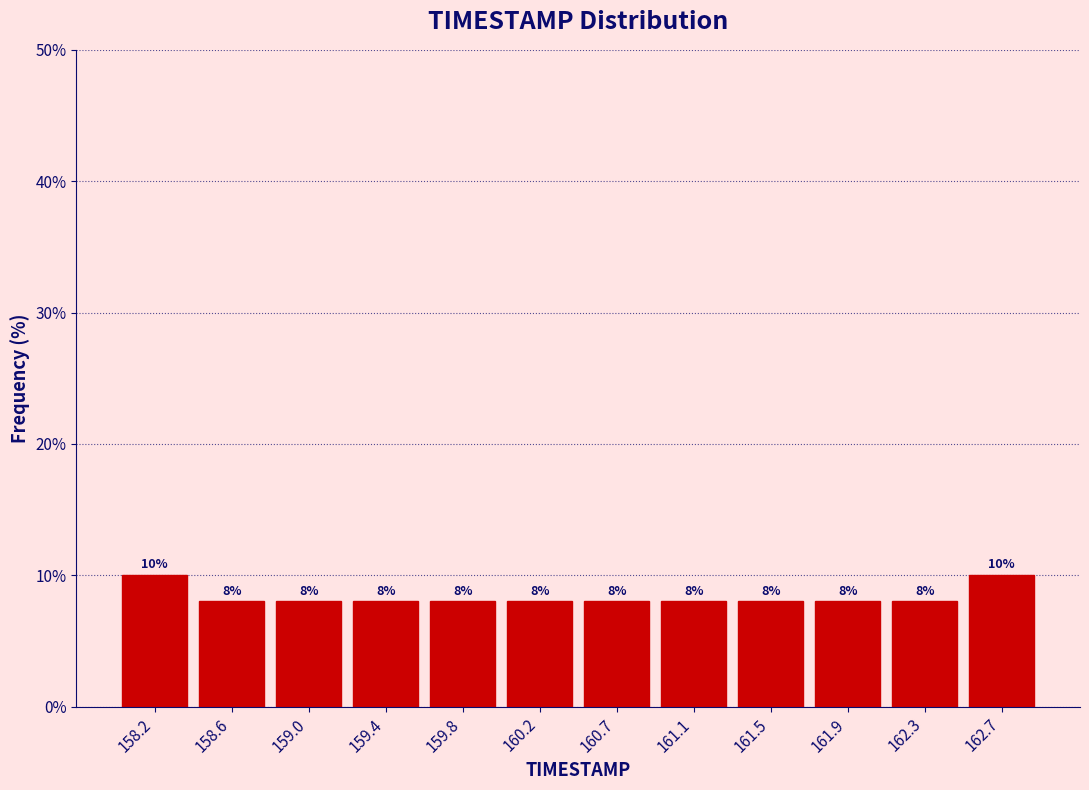

Reading left to right, transcribe this chart: for each bar, give the range it covers on the x-axis and its height. The bar edges are not printed on the chart, so give them approximately, as read against the axis.

158.00 to 158.40: 10
158.40 to 158.80: 8
158.80 to 159.25: 8
159.25 to 159.65: 8
159.65 to 160.05: 8
160.05 to 160.45: 8
160.45 to 160.85: 8
160.85 to 161.25: 8
161.25 to 161.70: 8
161.70 to 162.10: 8
162.10 to 162.50: 8
162.50 to 162.90: 10